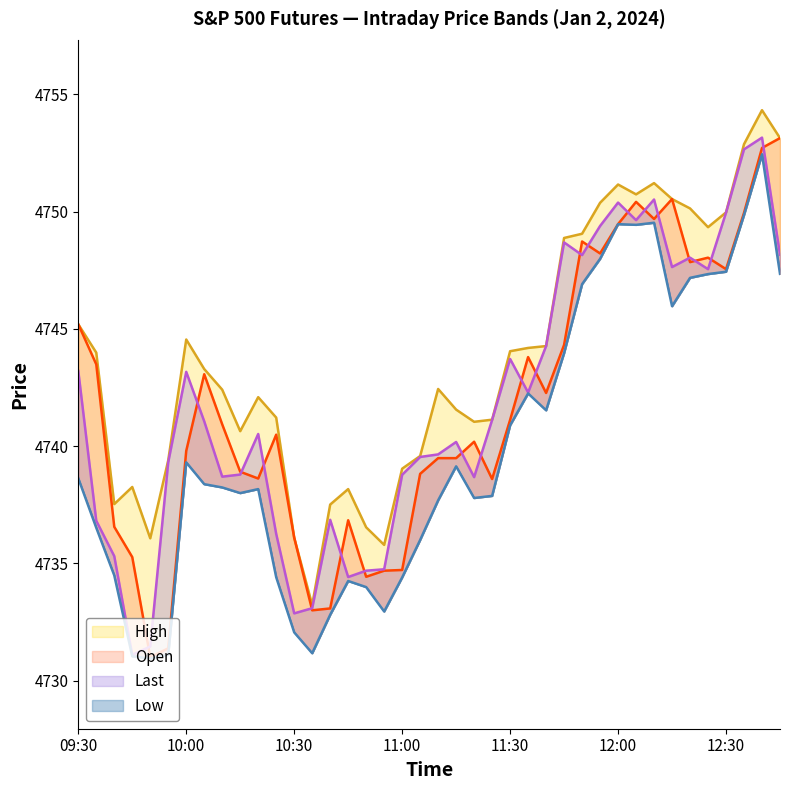

True or false: Low and High intersect in this chart.

False